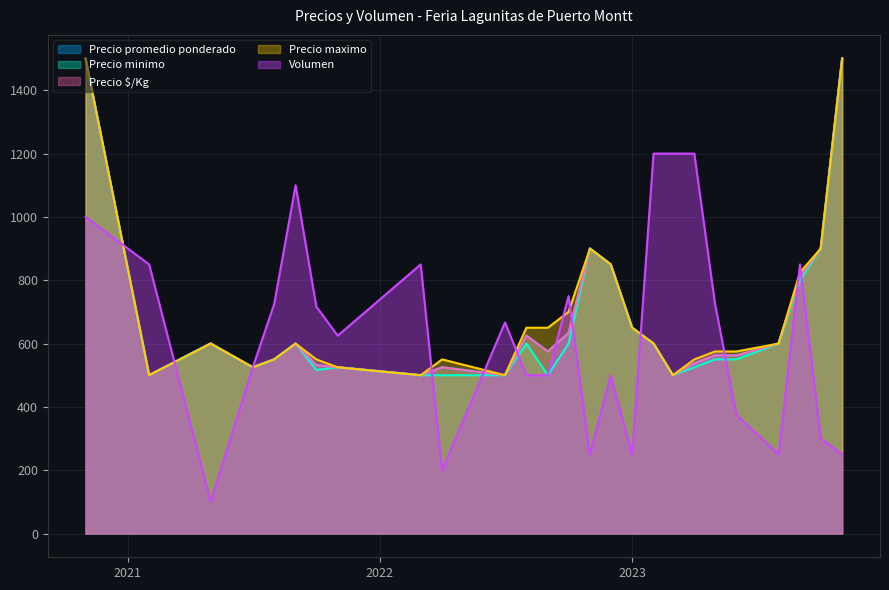

How many values in the Volumen series are below 500?

14